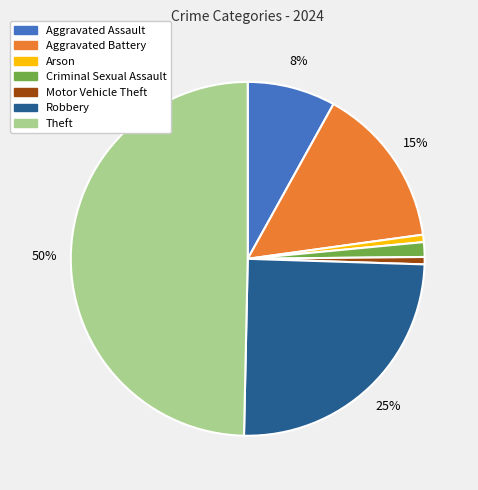

To the nearest percent, what is the difference between the largest and smallest slice percentages?

49%